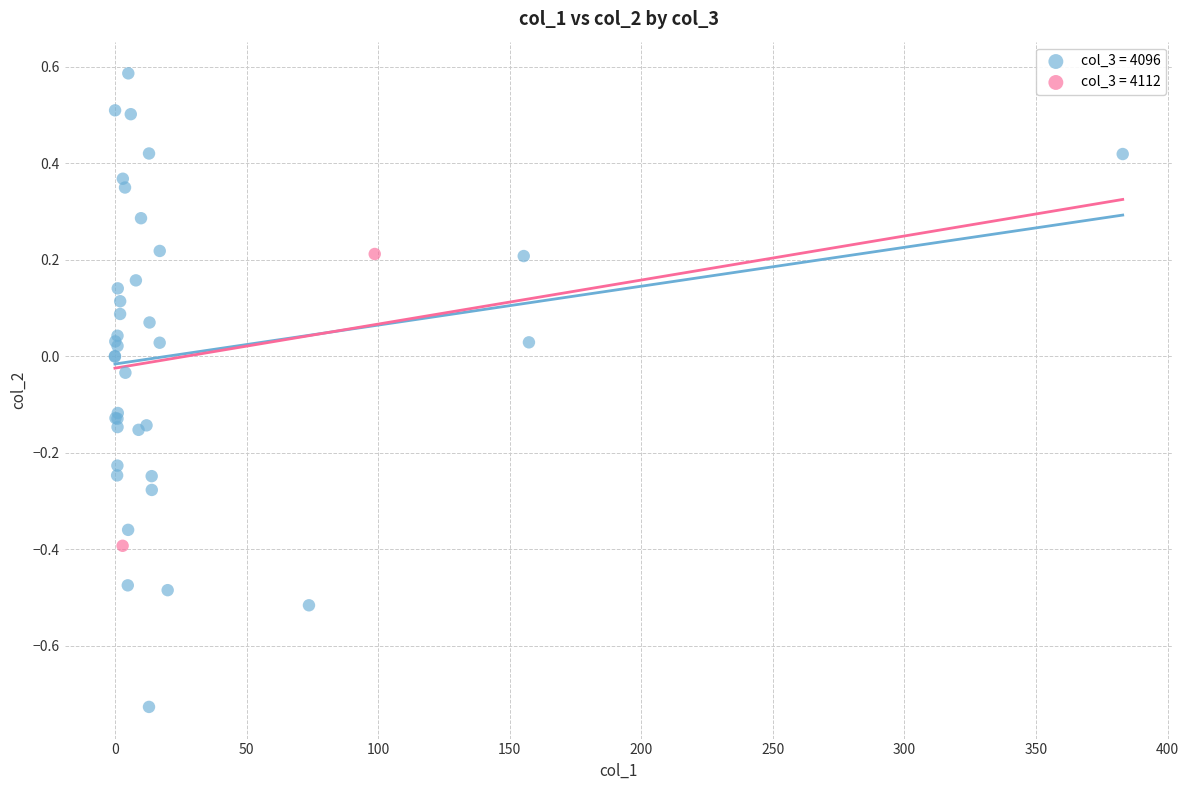

What are all the series names shown in the legend?

col_3 = 4096, col_3 = 4112